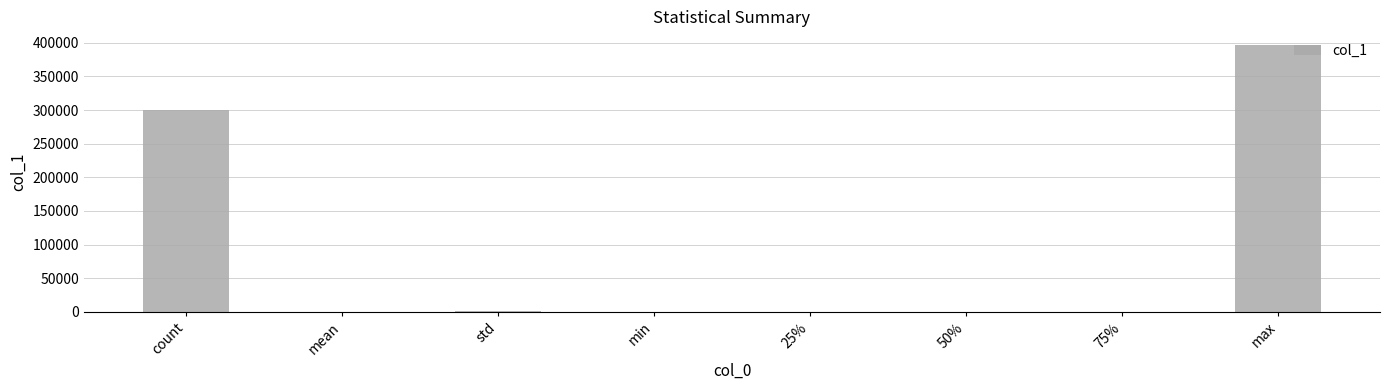

What is the sum of all values?

698367.5